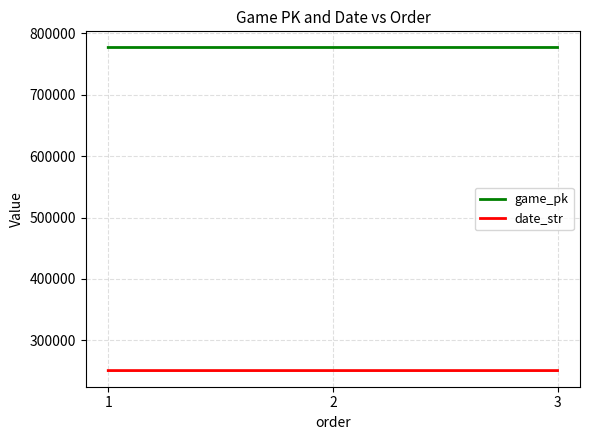

What is the maximum value shown in the chart?

777166